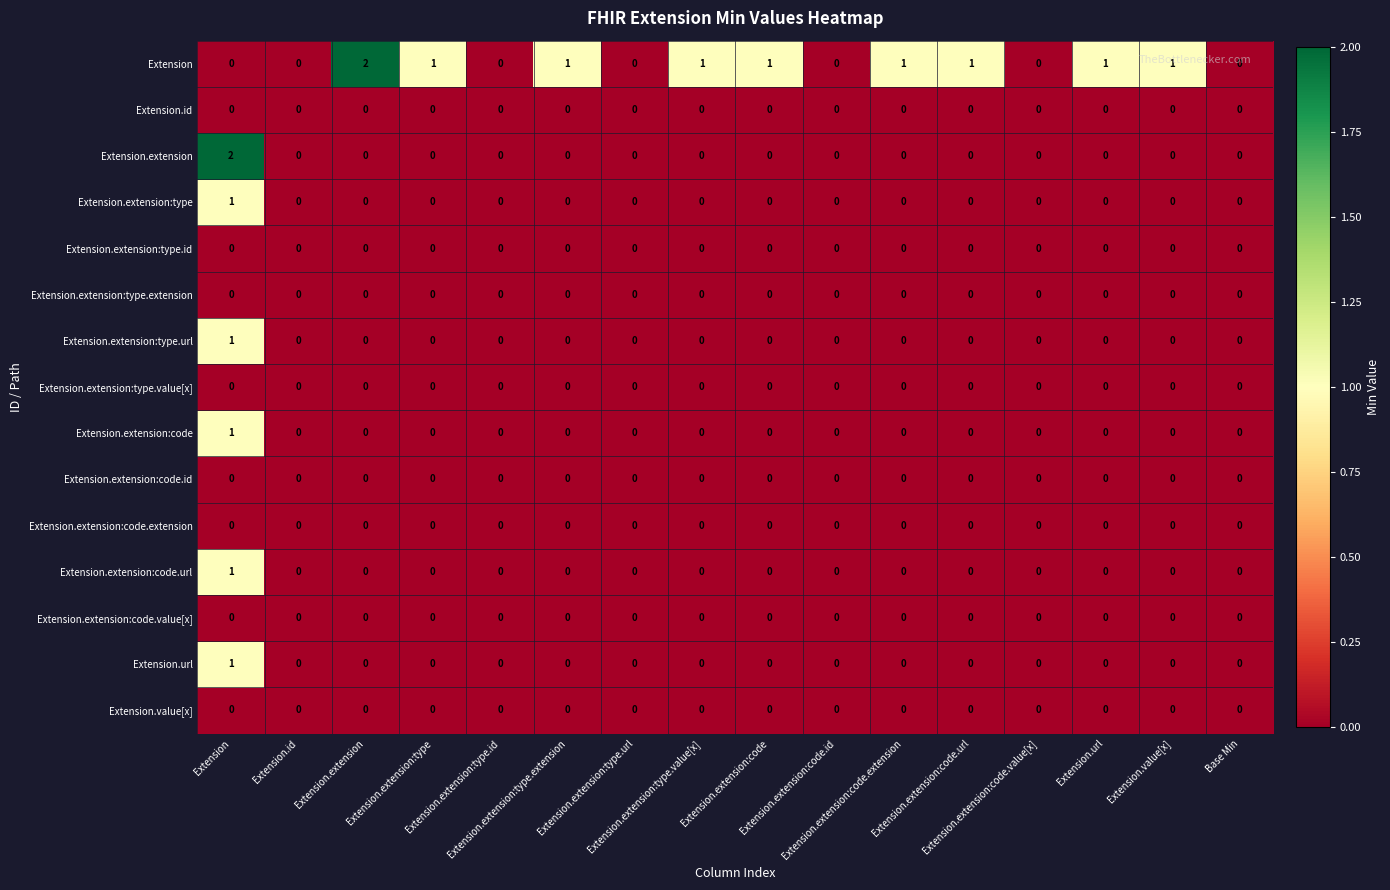

How many distinct data groups are displayed?

15